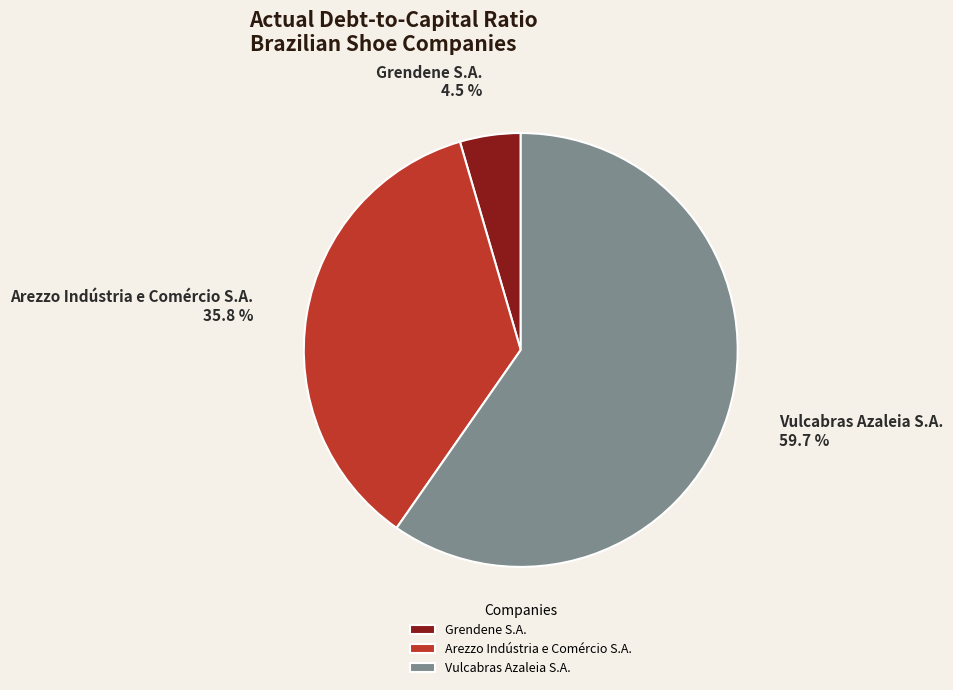

Rank the categories by value from lowest to highest.

Grendene S.A., Arezzo Indústria e Comércio S.A., Vulcabras Azaleia S.A.